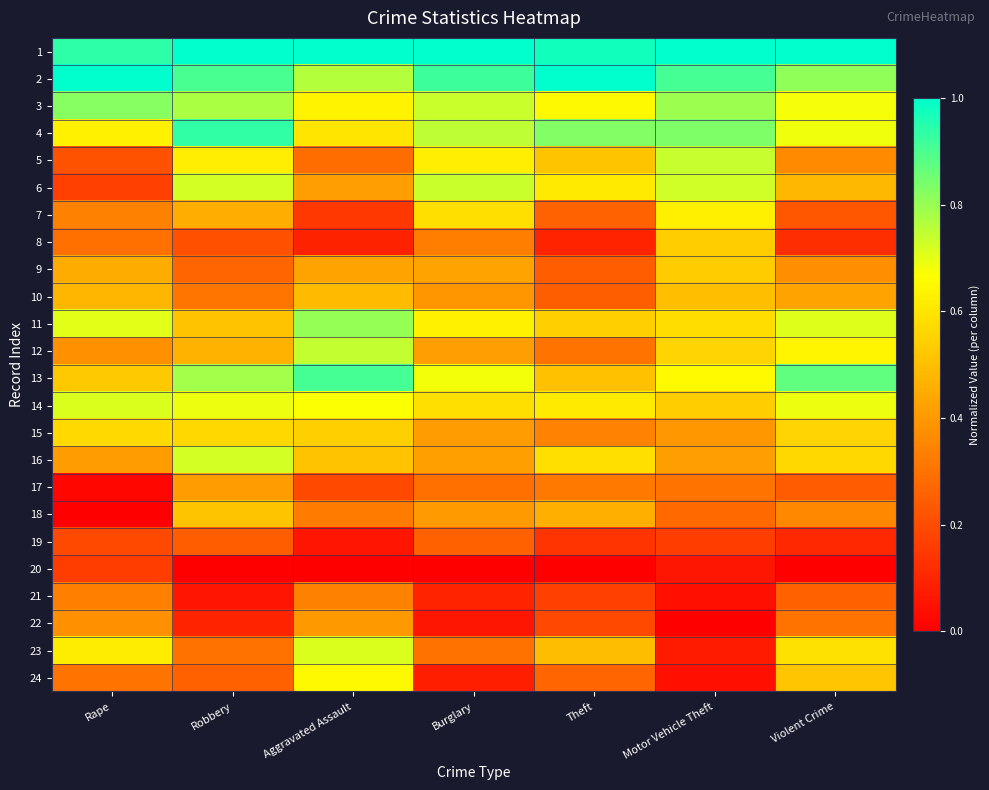

How many distinct data groups are displayed?

24